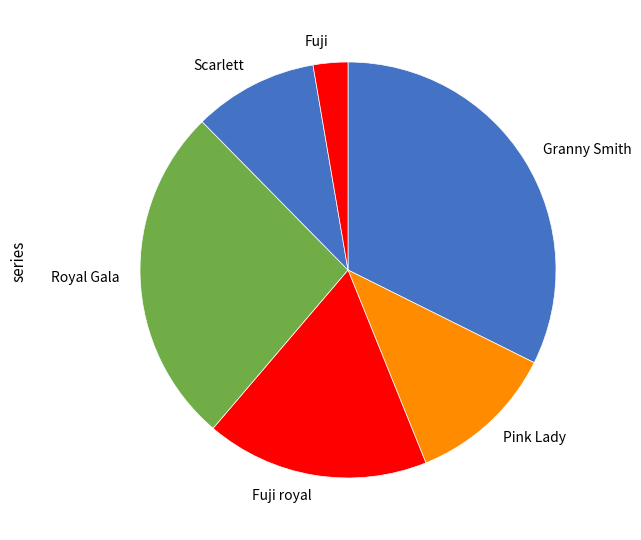

The Pink Lady slice represents 19% of the pie. True or false?

False